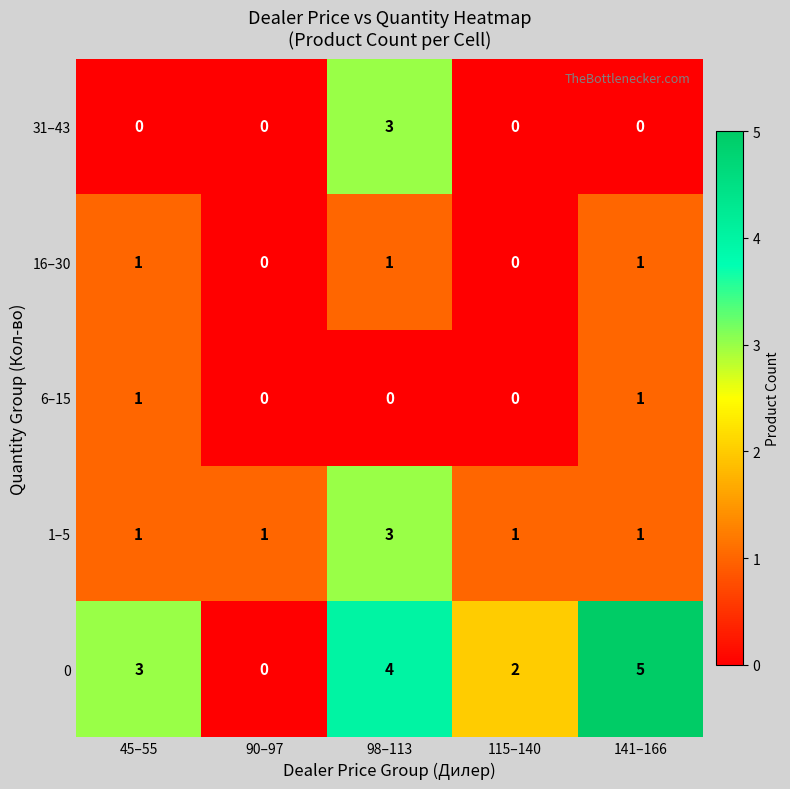

What is the sum of all 16–30 values?

3